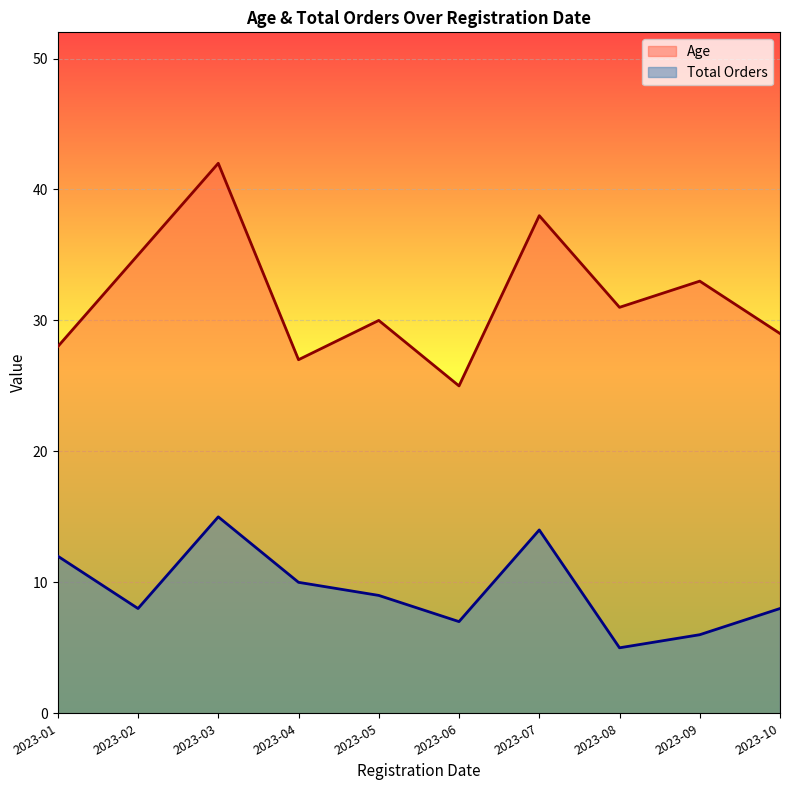

Between 2023-09 and 2023-10, which is larger?

2023-09